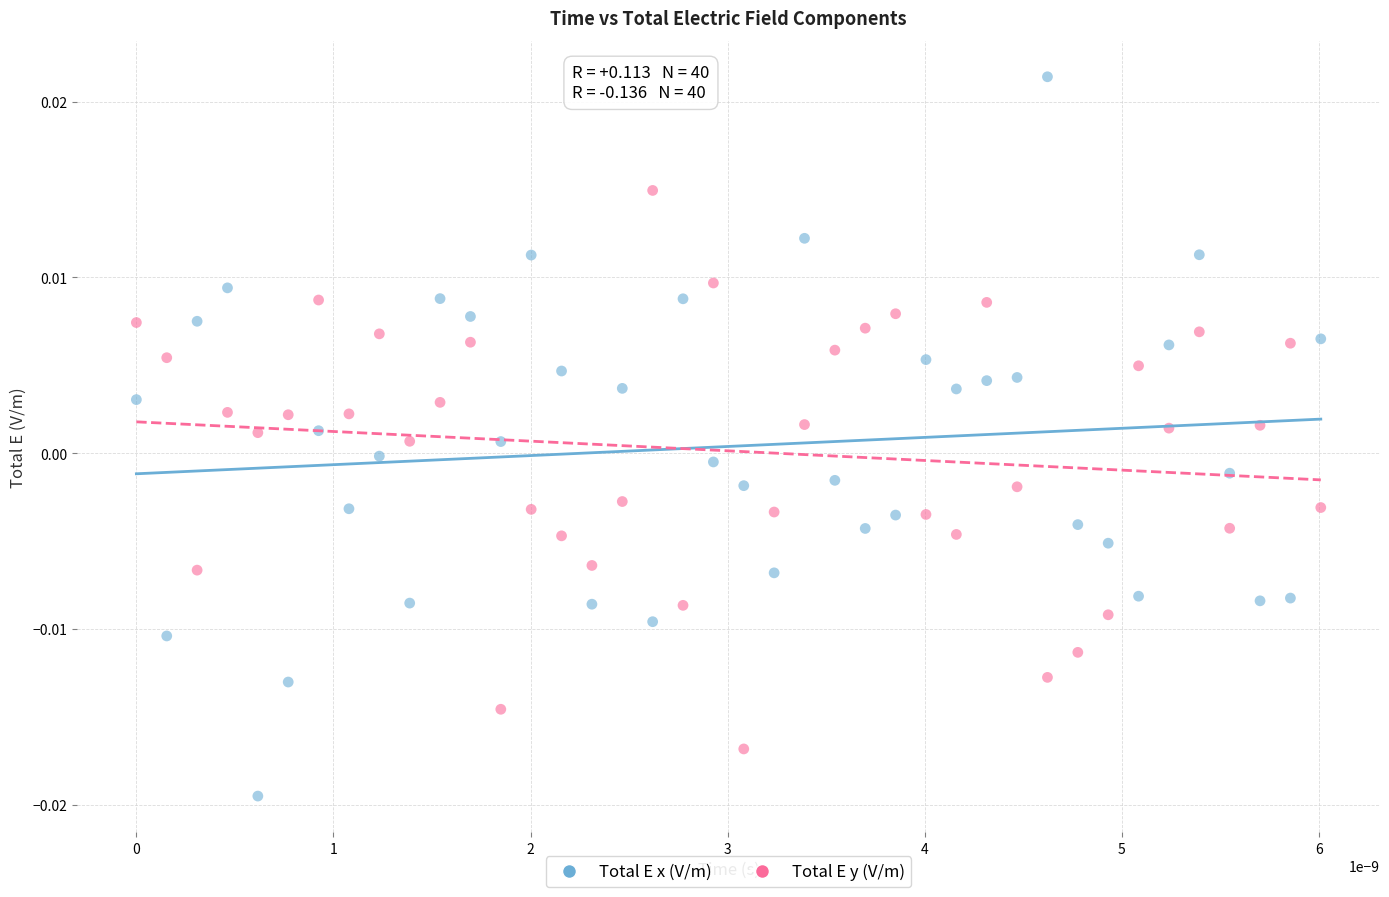

Which series reaches the maximum Y coordinate?

Total E x (V/m)